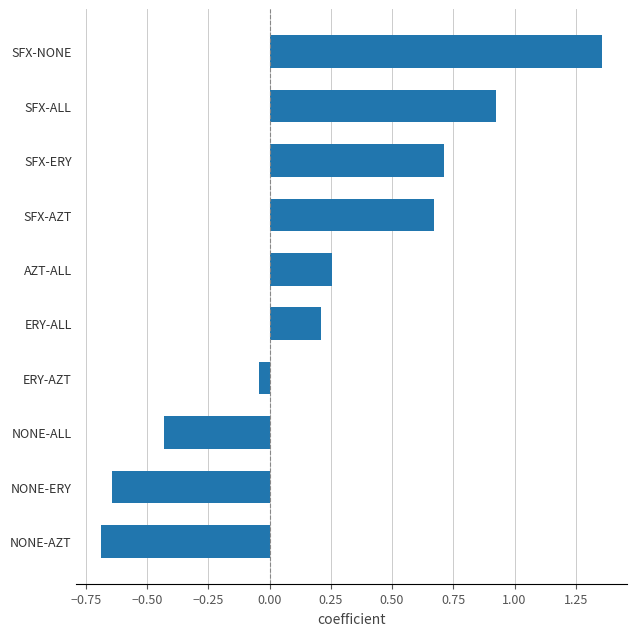

Between ERY-ALL and NONE-ALL, which is larger?

ERY-ALL